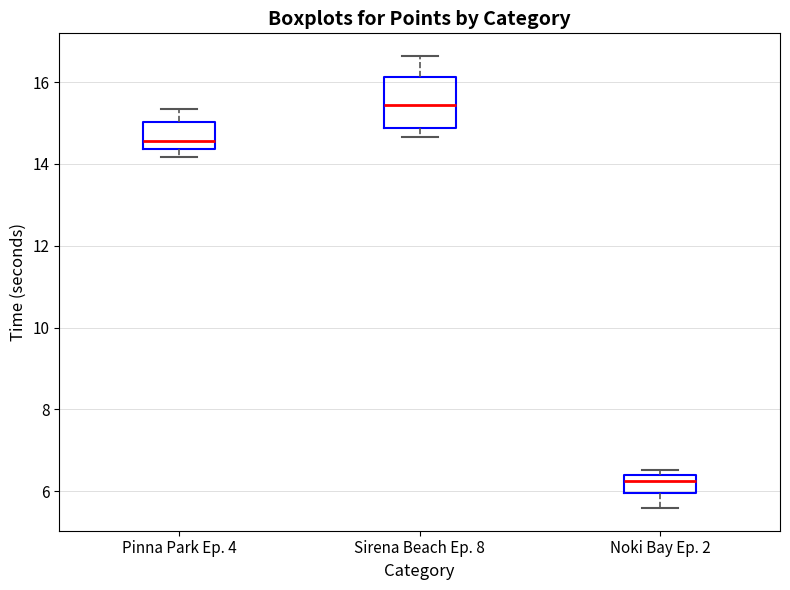

Where does the lower whisker of the box for Noki Bay Ep. 2 end on the y-axis? The values are not printed on the chart, so give them approximately, as read against the axis.

5.6